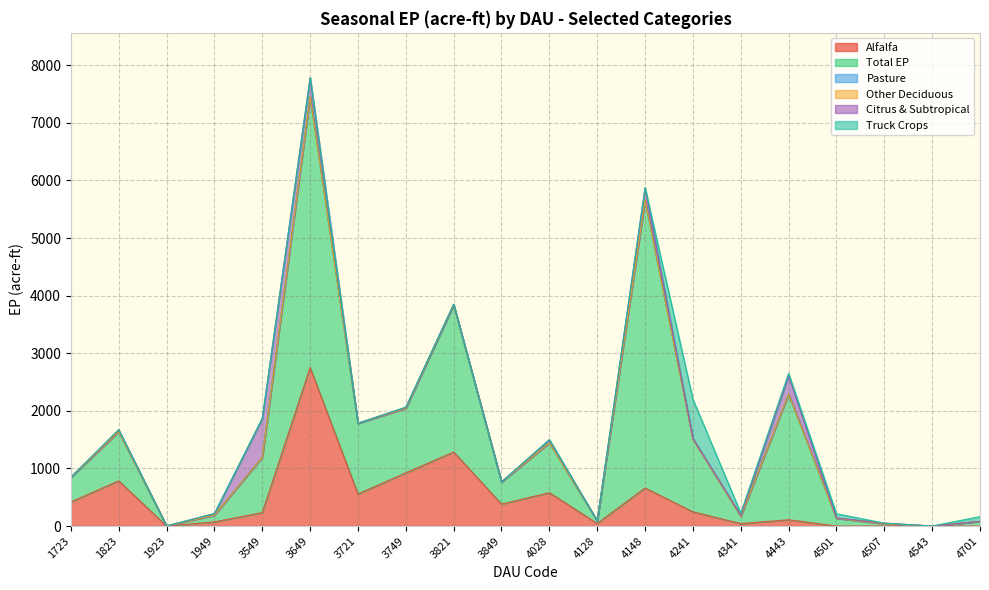

How many lines are shown in the chart?

6